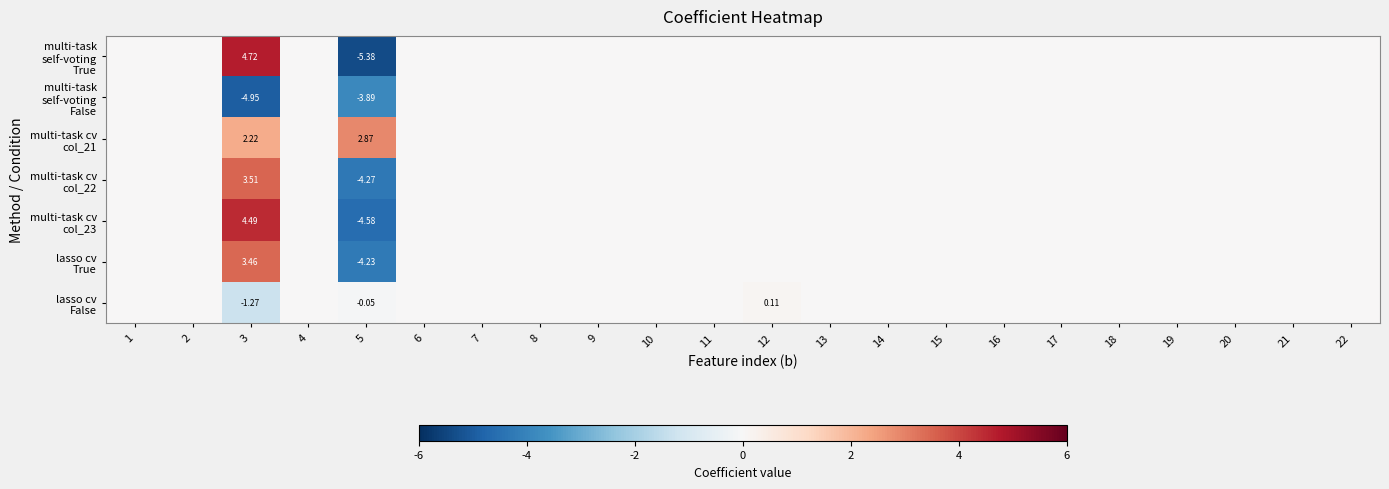

Is it true that multi-task cv col_21 equals 0.0 at 22?

True